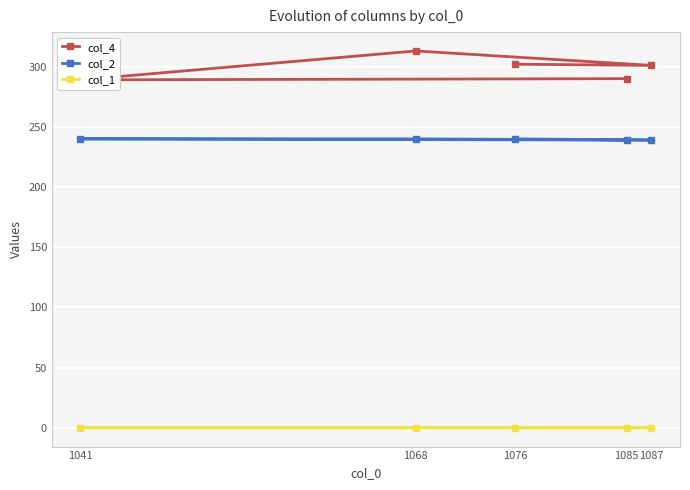

Which series has the widest spread of values?

col_4